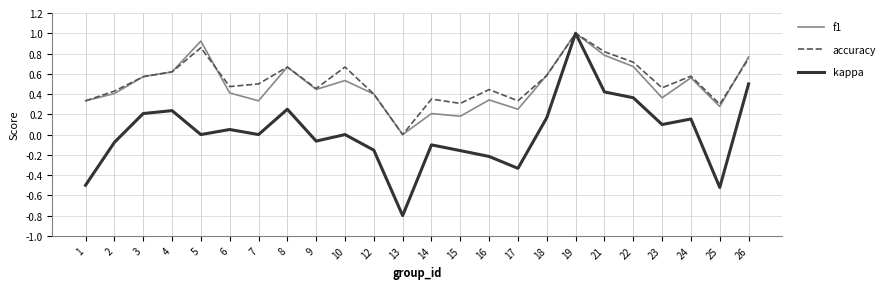

At which category does accuracy reach its first local valley?

6